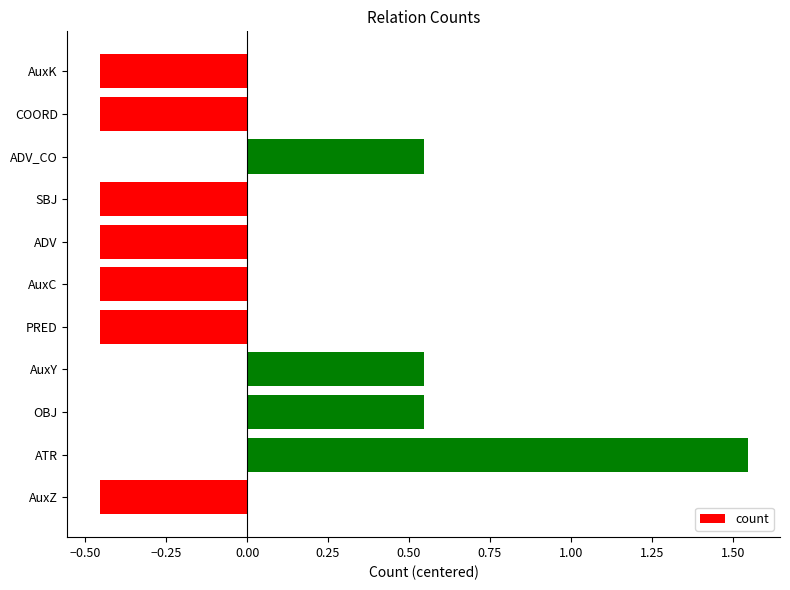

Is it true that the value at COORD is -0.8?

False